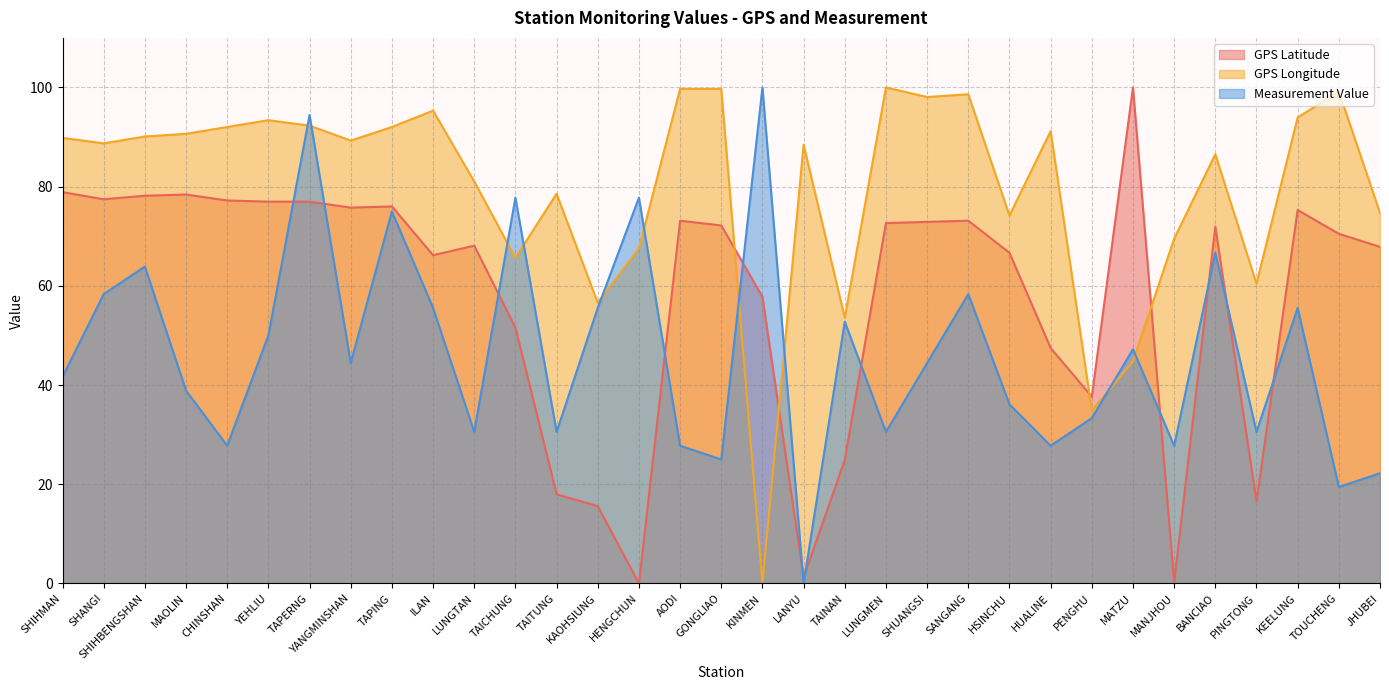

Is the value of Measurement Value at TAINAN greater than the value of GPS Latitude at LUNGMEN?

No